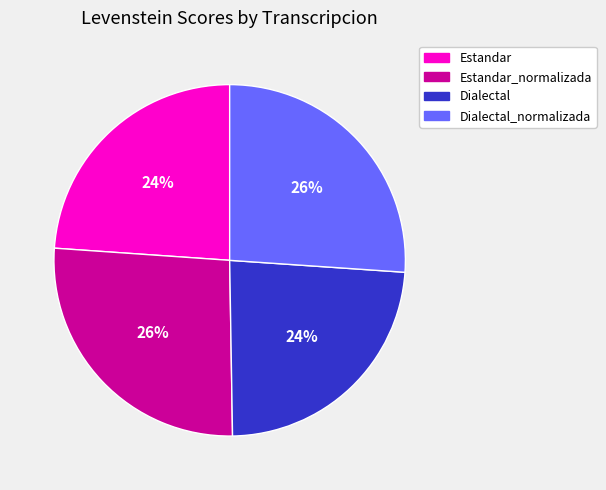

To the nearest percent, what is the average slice percentage?

25%